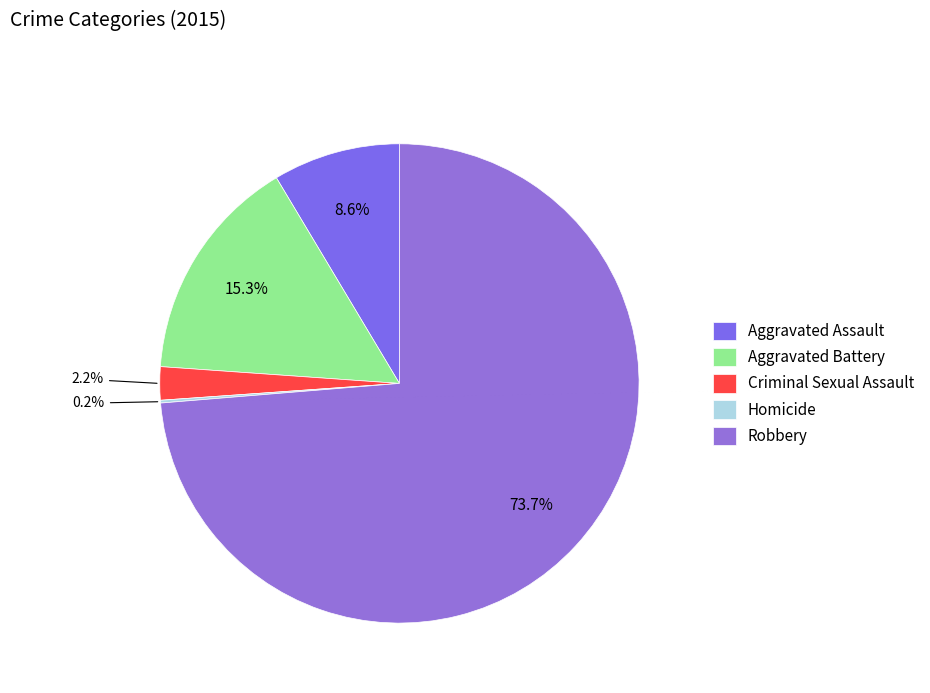

To the nearest percent, what percentage of the pie is Aggravated Assault?

9%